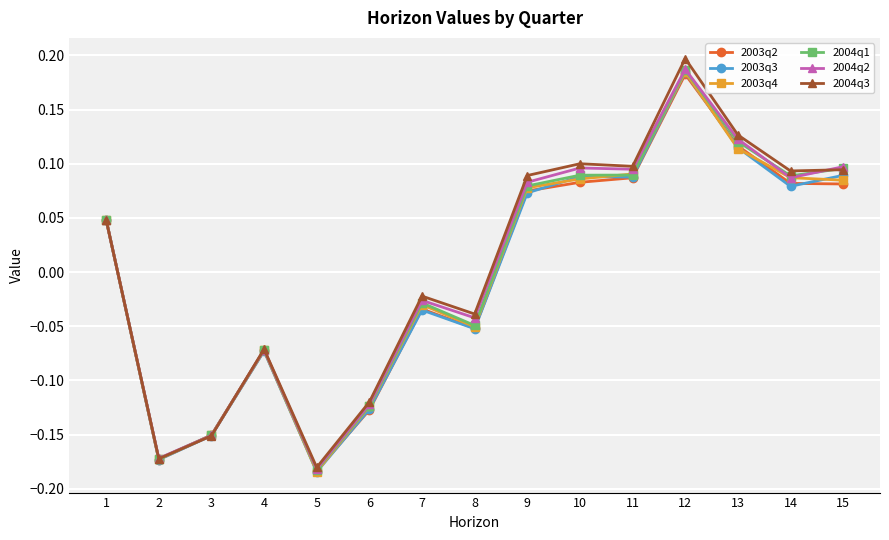

Which label corresponds to the smallest value in the chart?

5